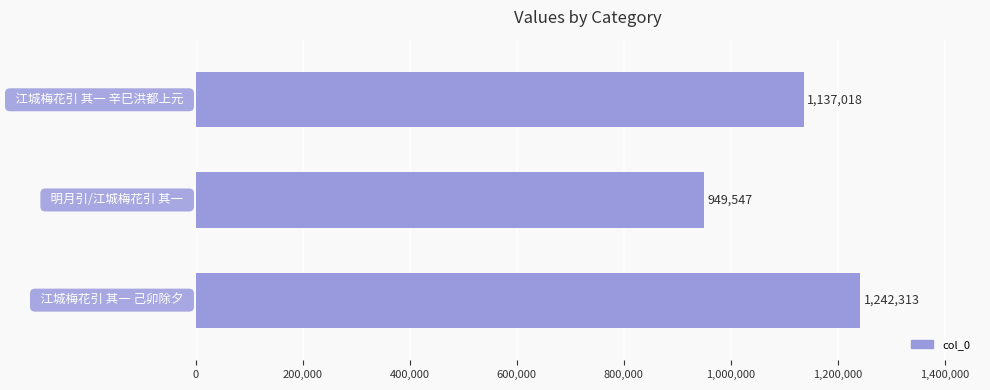

Count the values in the range 949547 to 1242313.

3